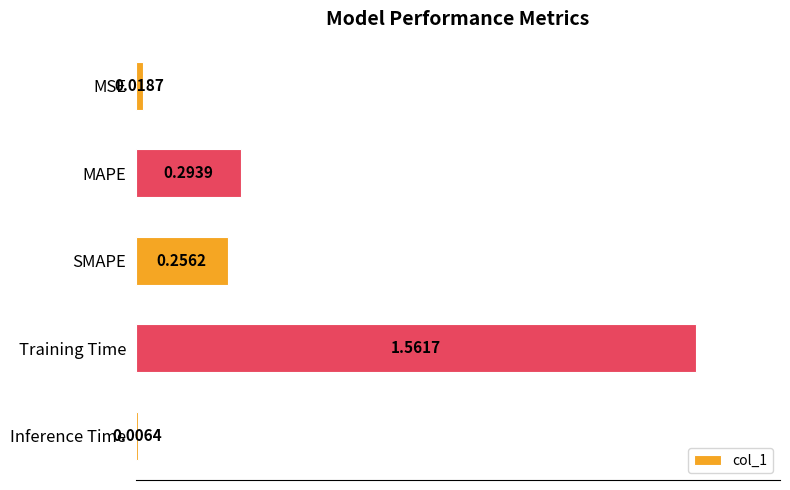

Which category has the highest value across all series?

Training Time